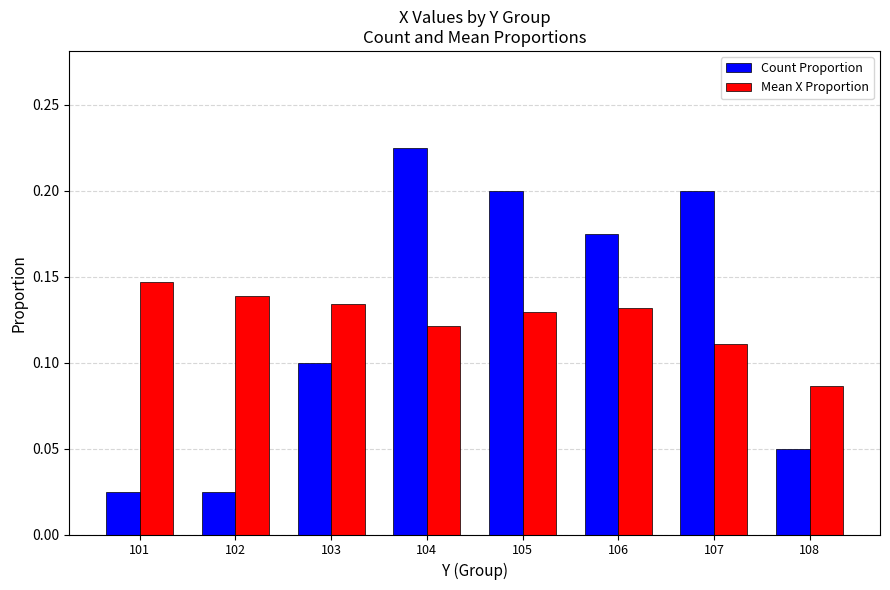

What is the sum of all Count Proportion values?

1.0